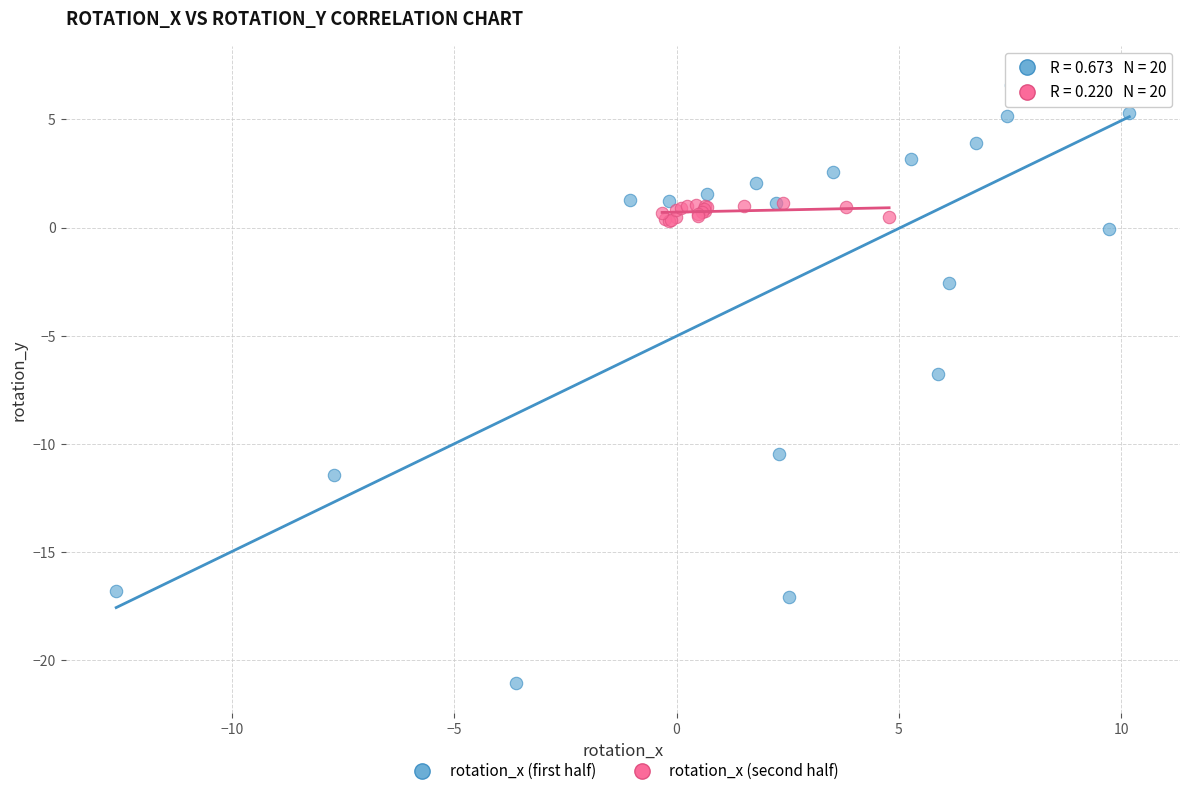

Which series reaches the maximum Y coordinate?

rotation_x (first half)